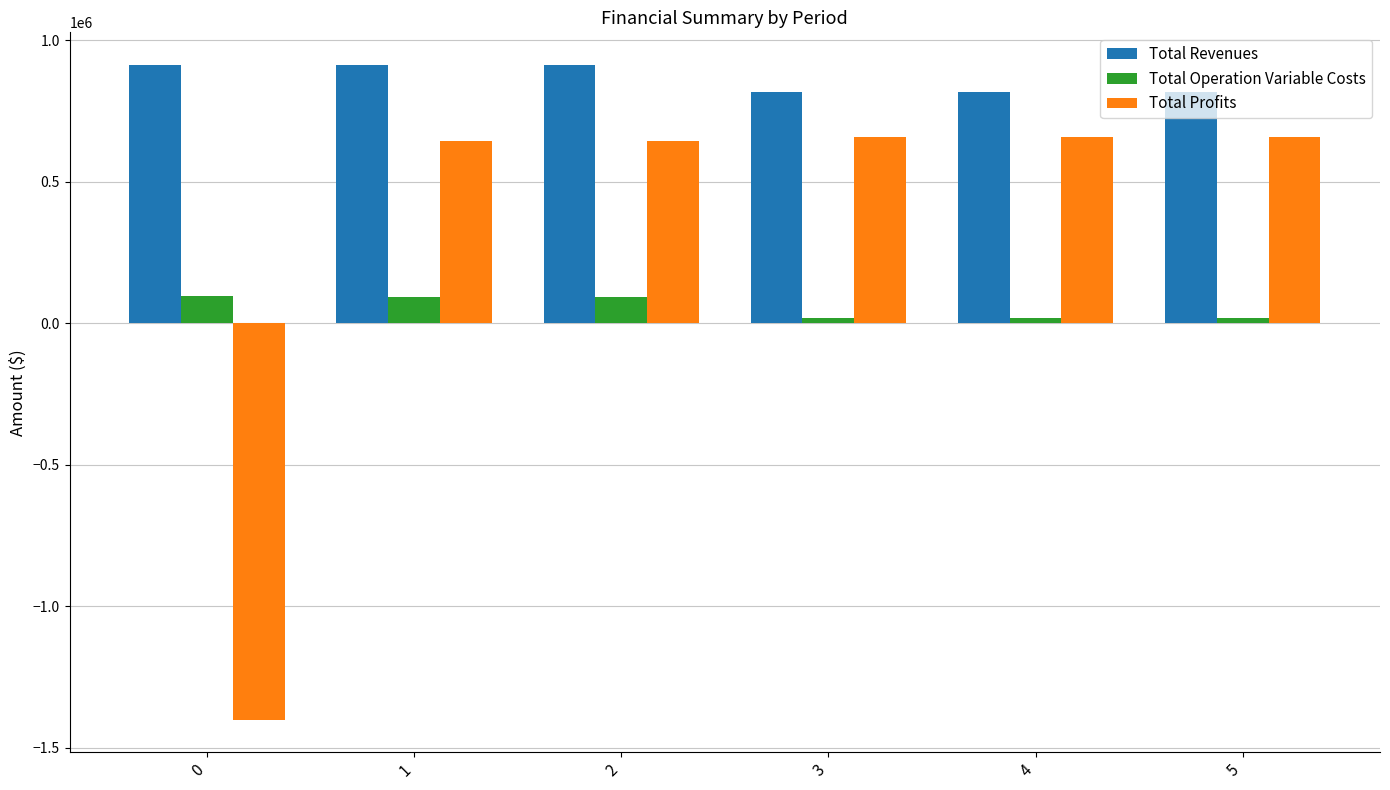

The Total Revenues series shows 913048.4 at 1. True or false?

True